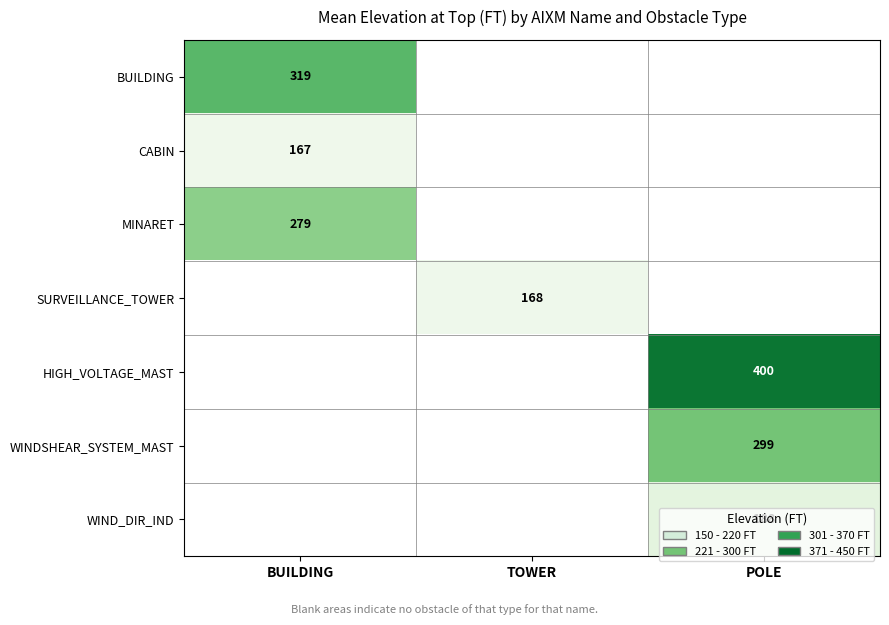

True or false: BUILDING has a value of 319 at BUILDING.

True